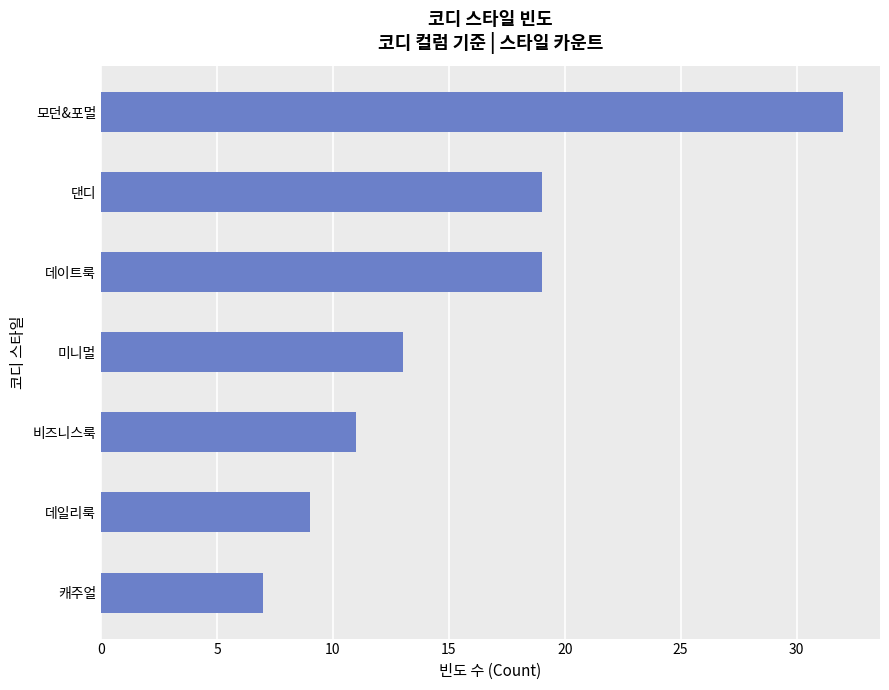

What is the difference between the values at 미니멀 and 댄디?

6